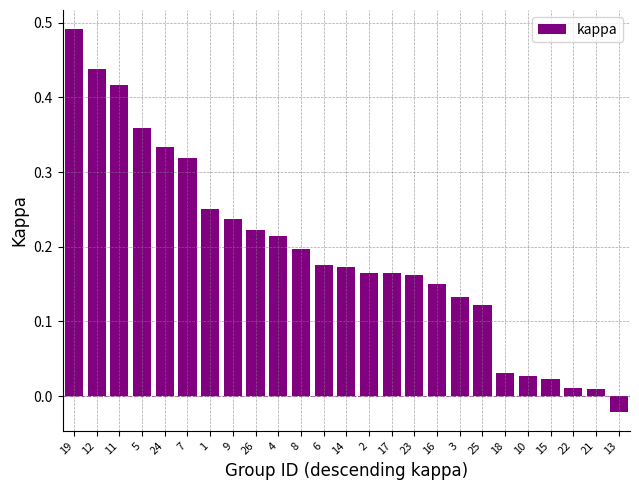

What is the change in value from 7 to 22?

-0.3